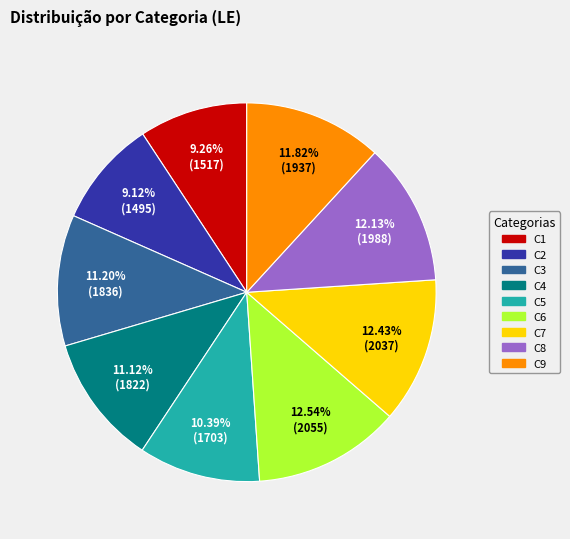

To the nearest percent, what percentage of the pie is C9?

12%